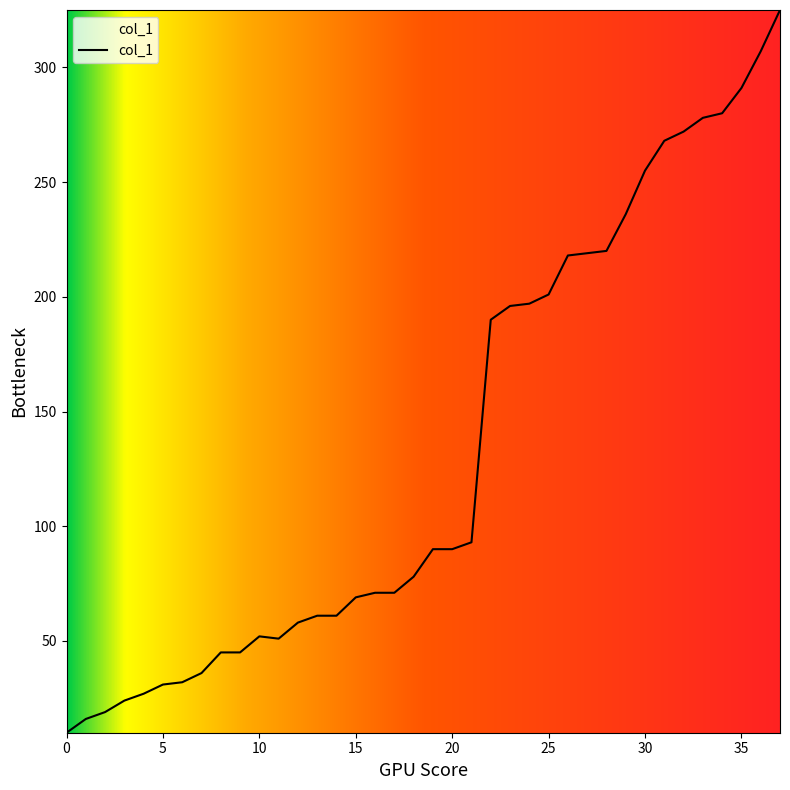

What is the difference between the maximum and minimum values?

315